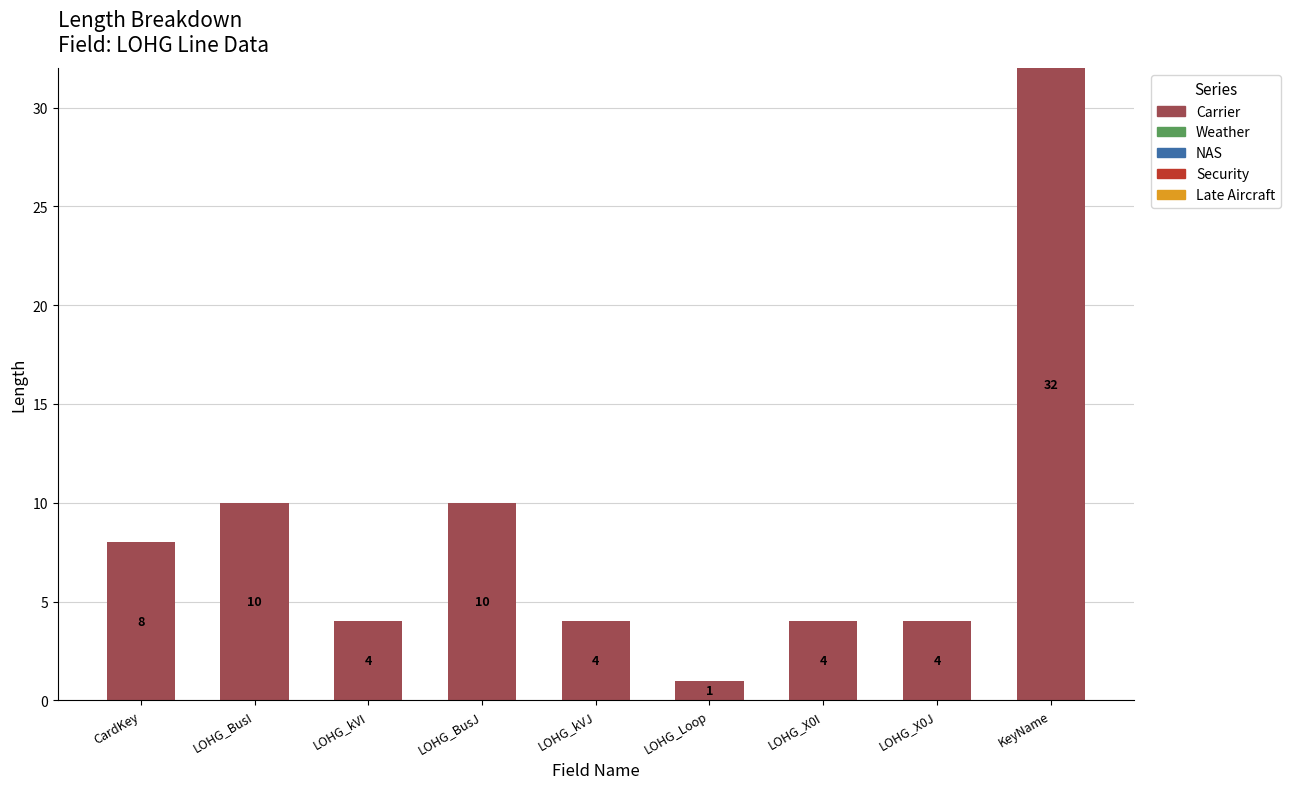

Reading left to right, extract all data points from this chart.

CardKey=8	LOHG_BusI=10	LOHG_kVI=4	LOHG_BusJ=10	LOHG_kVJ=4	LOHG_Loop=1	LOHG_X0I=4	LOHG_X0J=4	KeyName=32